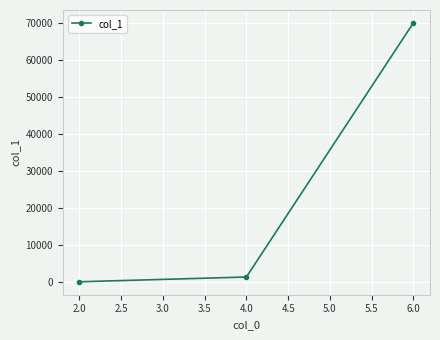

What is the value of the 2nd point from the left?

1324